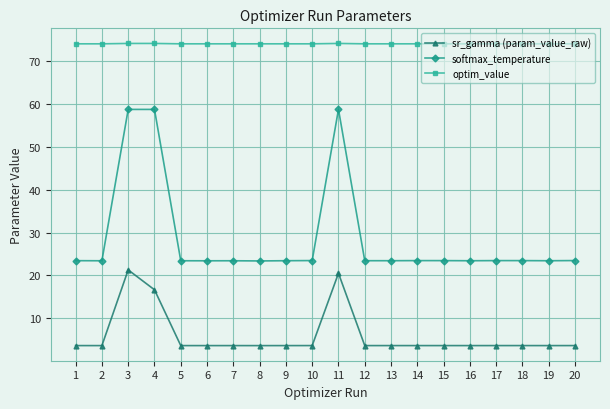

What are all the series names shown in the legend?

sr_gamma (param_value_raw), softmax_temperature, optim_value